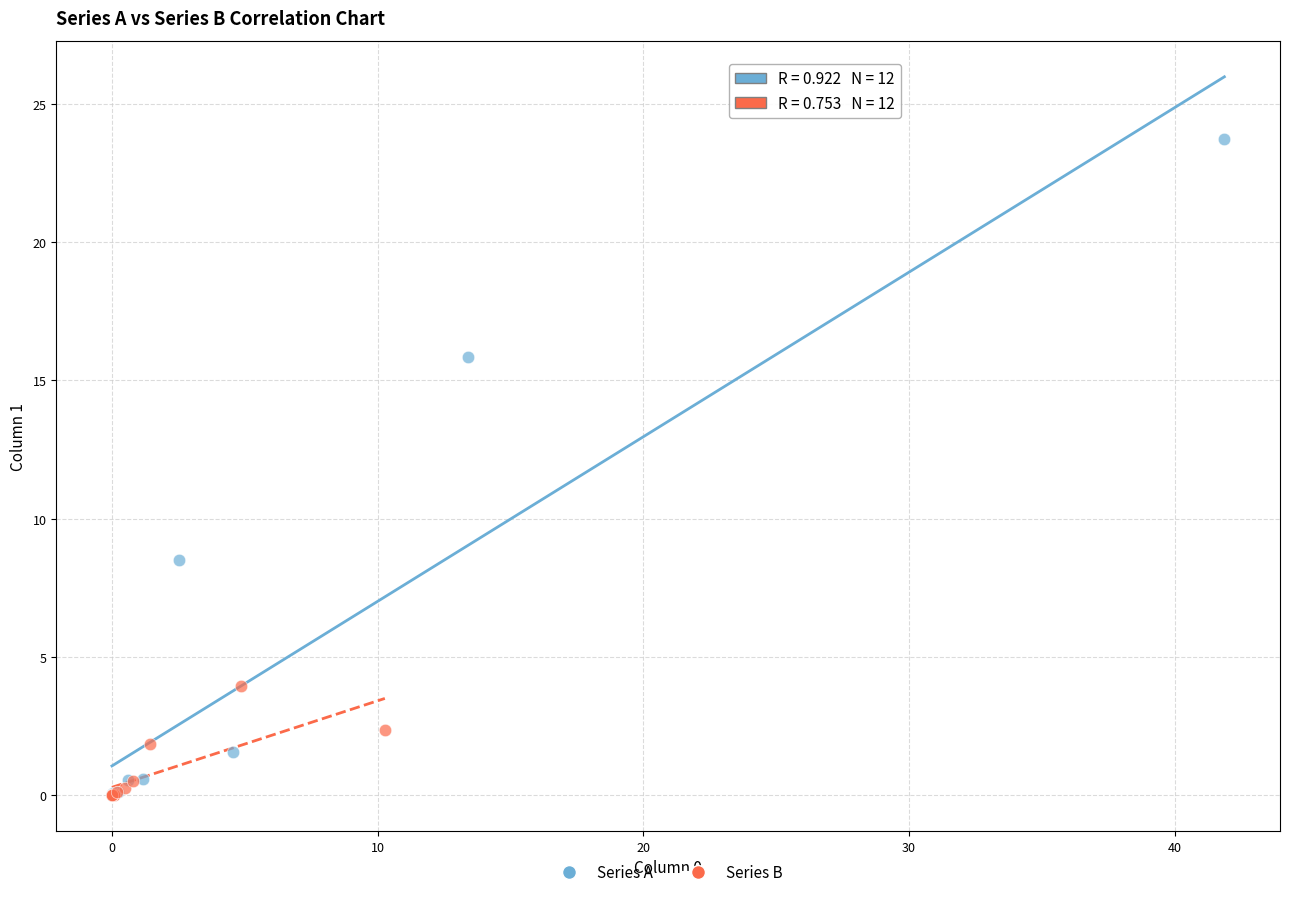

Which series reaches the maximum Y coordinate?

Series A